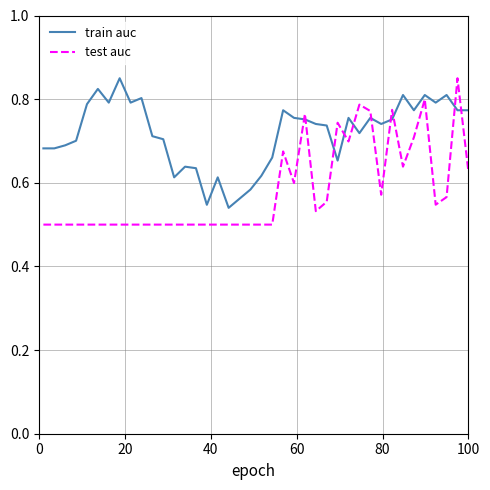

Which series has the widest spread of values?

test auc